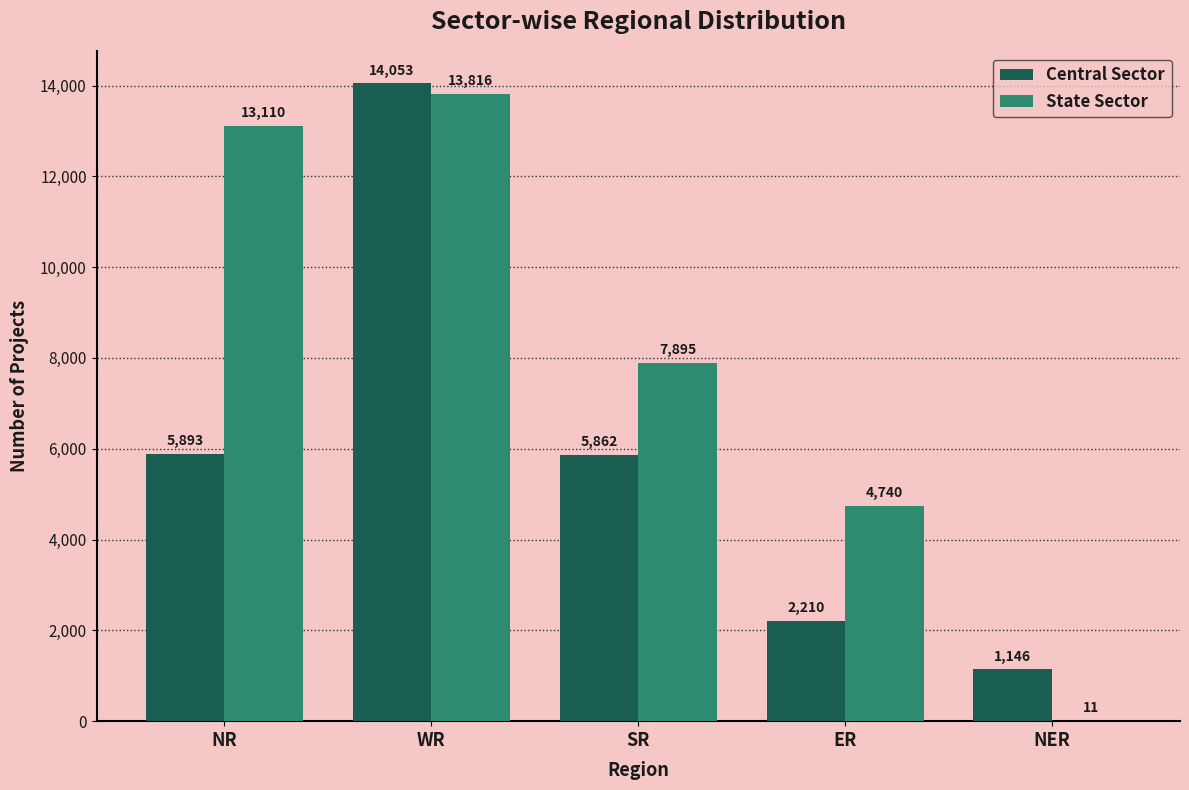

Where is State Sector nearest to the value 6913?

SR